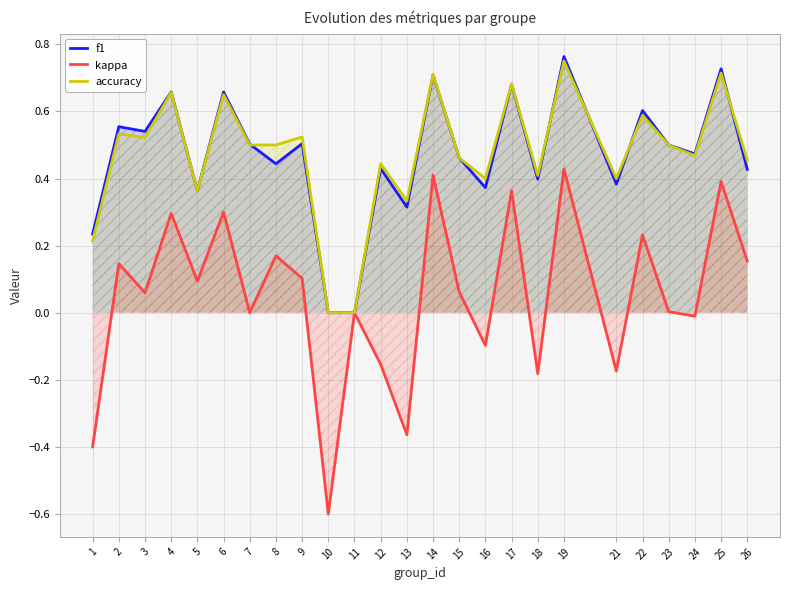

What is the sum of all kappa values?

1.2